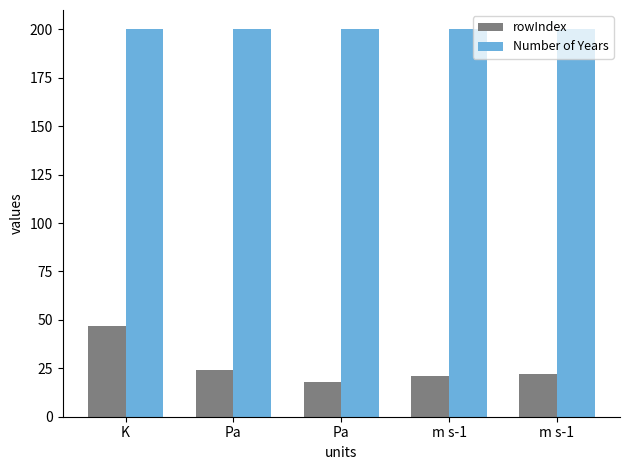

The value of rowIndex at m s-1 is 27. True or false?

False